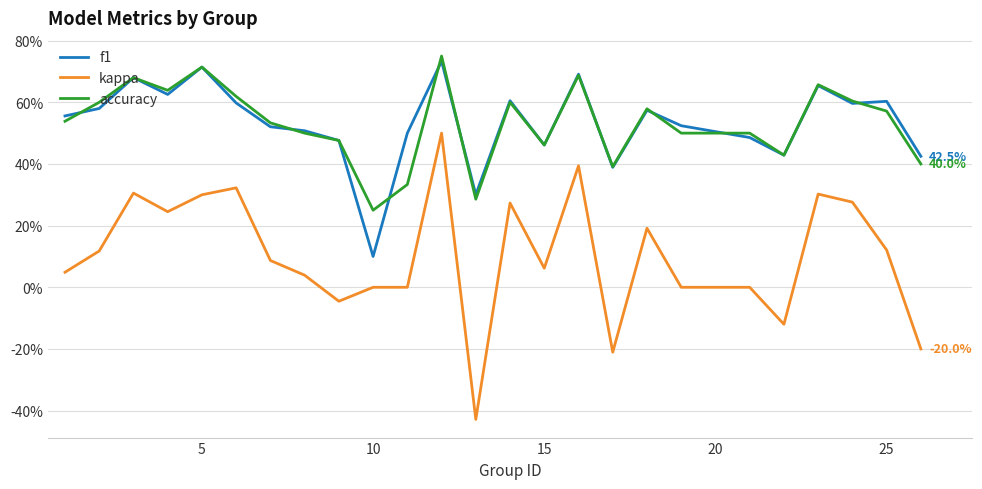

What are all the series names shown in the legend?

f1, kappa, accuracy